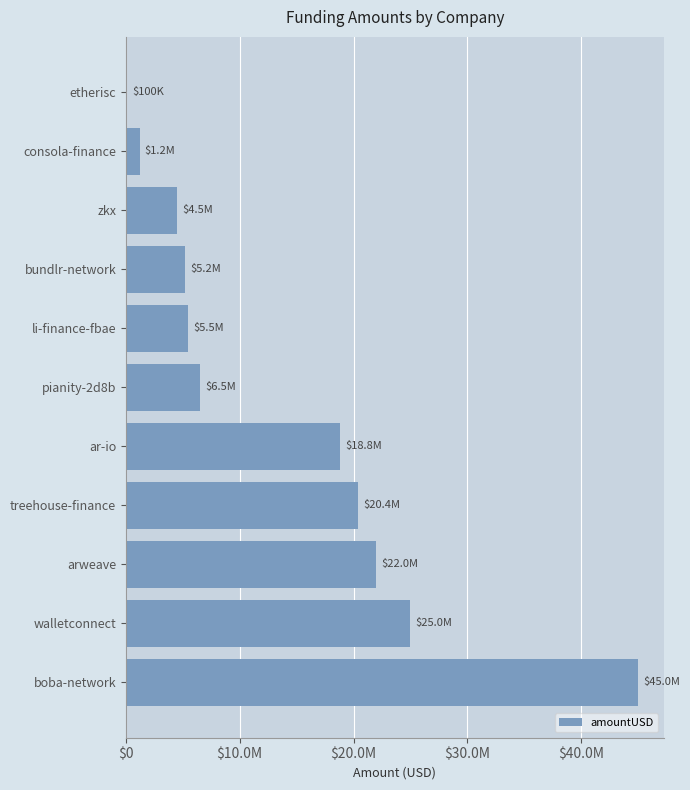

How many bars are there in total?

11